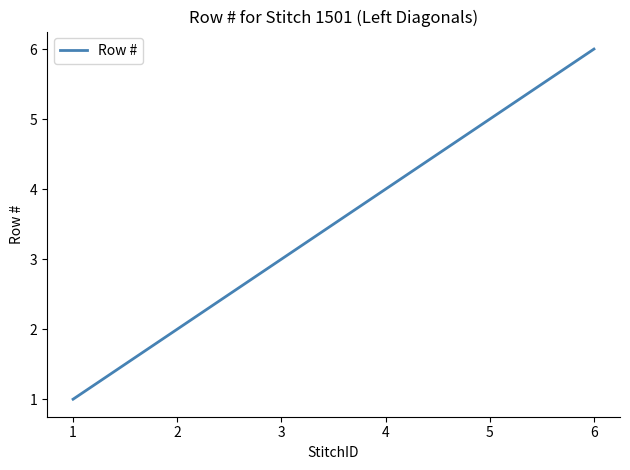

What is the sum of all values?

21